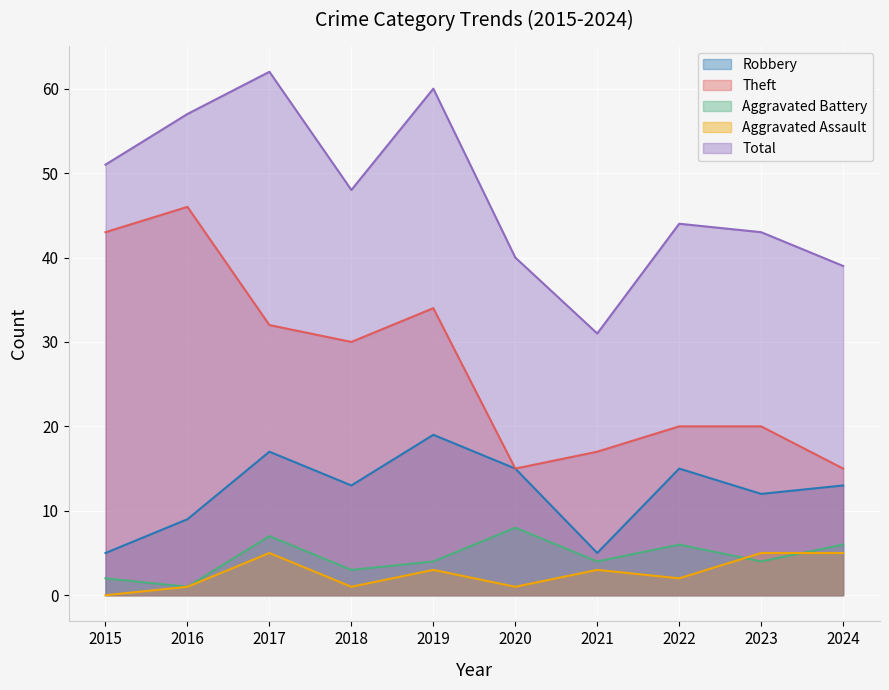

True or false: Aggravated Battery has a value of 3 at 2020.

False